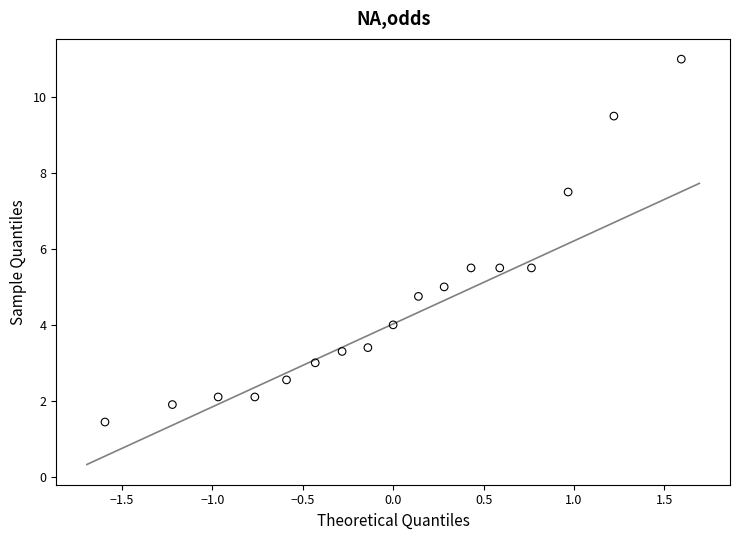

What is the range of X values (max minus min)?

3.2